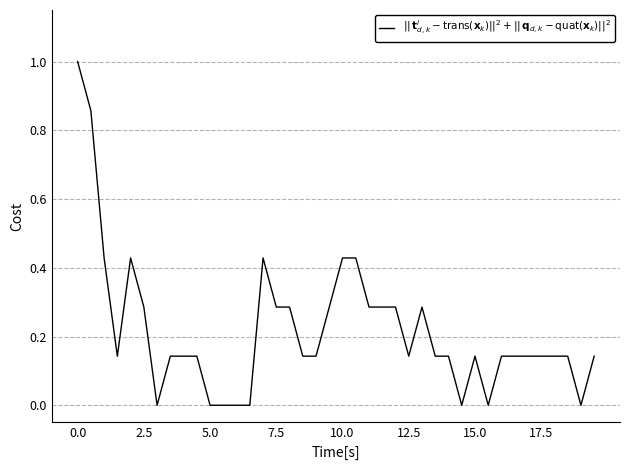

What is the sum of all values?

8.7